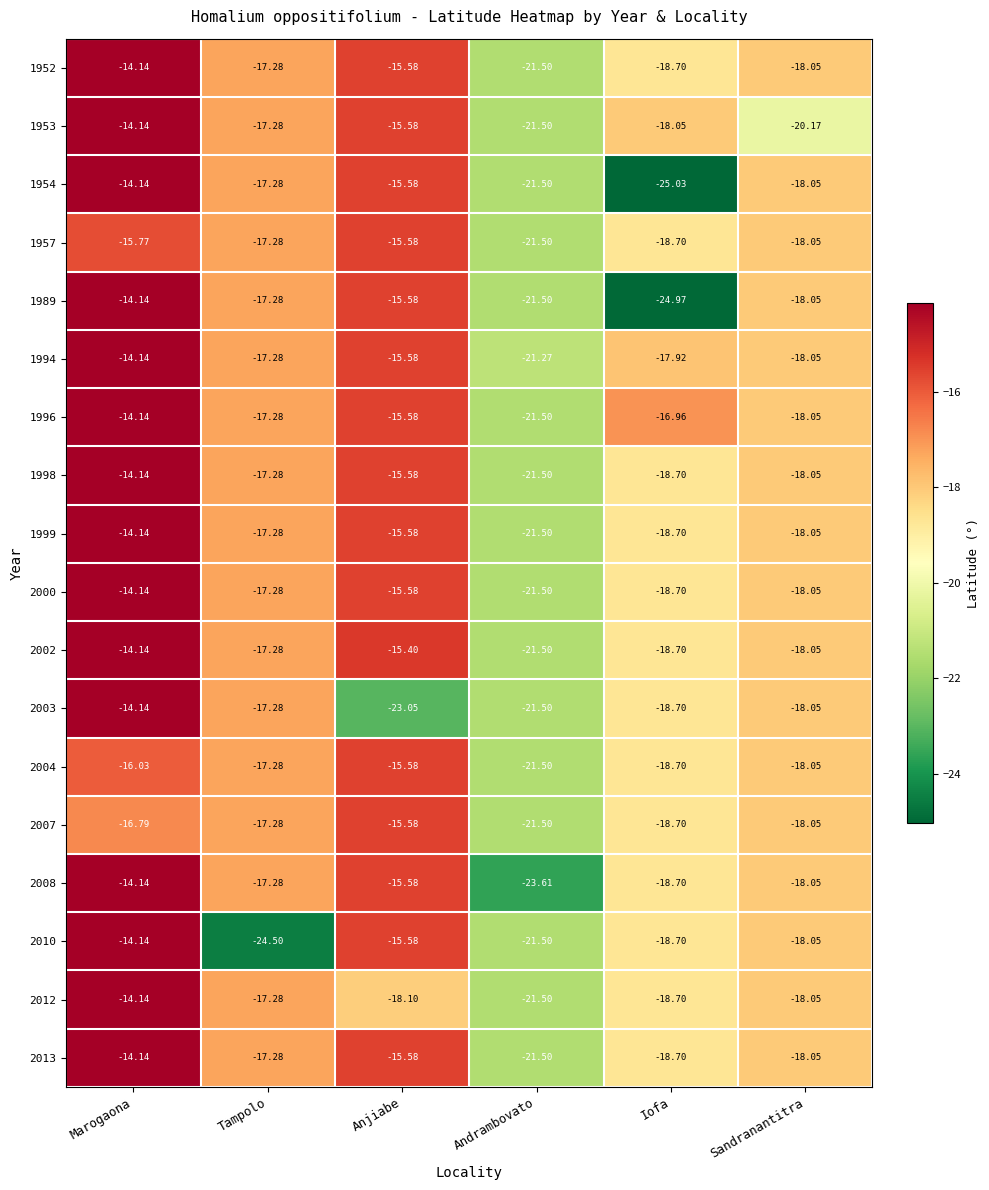

List the labels in order of 2000 value, smallest first.

Andrambovato, Iofa, Sandranantitra, Tampolo, Anjiabe, Marogaona